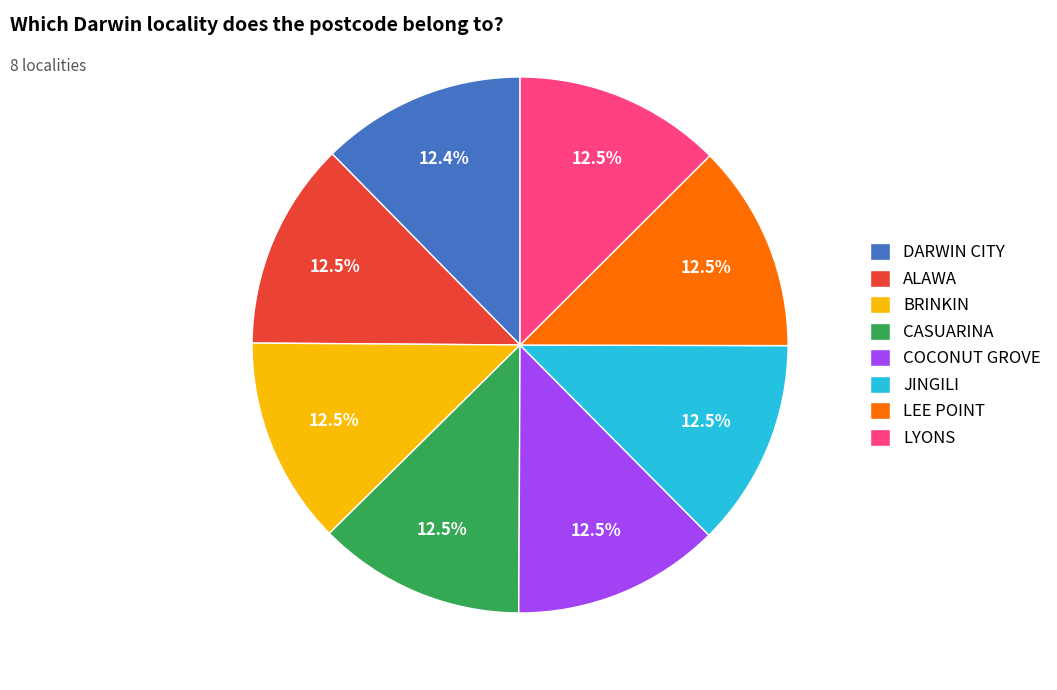

Approximately how many times larger is the value at BRINKIN compared to DARWIN CITY?

1.0